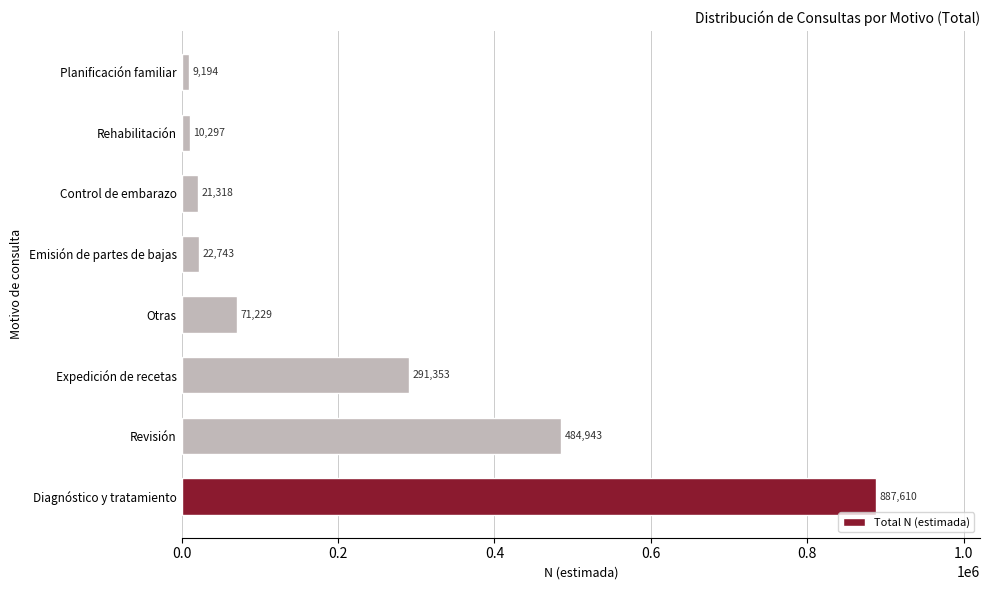

Rank the categories by value from highest to lowest.

Diagnóstico y tratamiento, Revisión, Expedición de recetas, Otras, Emisión de partes de bajas, Control de embarazo, Rehabilitación, Planificación familiar